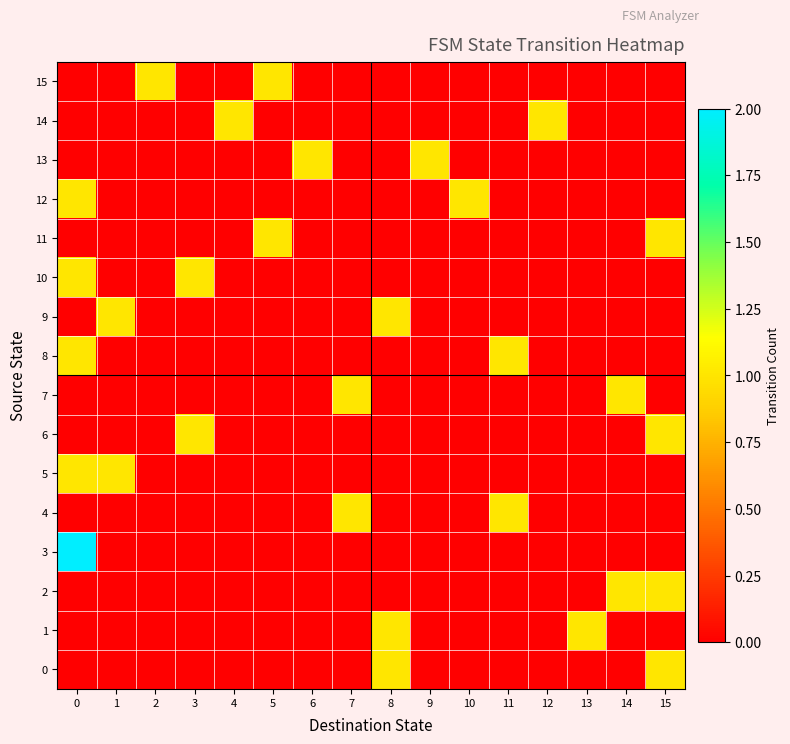

Reading left to right, what are all the values shown in this chart?

0: 0=0	1=0	2=0	3=0	4=0	5=0	6=0	7=0	8=1	9=0	10=0	11=0	12=0	13=0	14=0	15=1
1: 0=0	1=0	2=0	3=0	4=0	5=0	6=0	7=0	8=1	9=0	10=0	11=0	12=0	13=1	14=0	15=0
2: 0=0	1=0	2=0	3=0	4=0	5=0	6=0	7=0	8=0	9=0	10=0	11=0	12=0	13=0	14=1	15=1
3: 0=2	1=0	2=0	3=0	4=0	5=0	6=0	7=0	8=0	9=0	10=0	11=0	12=0	13=0	14=0	15=0
4: 0=0	1=0	2=0	3=0	4=0	5=0	6=0	7=1	8=0	9=0	10=0	11=1	12=0	13=0	14=0	15=0
5: 0=1	1=1	2=0	3=0	4=0	5=0	6=0	7=0	8=0	9=0	10=0	11=0	12=0	13=0	14=0	15=0
6: 0=0	1=0	2=0	3=1	4=0	5=0	6=0	7=0	8=0	9=0	10=0	11=0	12=0	13=0	14=0	15=1
7: 0=0	1=0	2=0	3=0	4=0	5=0	6=0	7=1	8=0	9=0	10=0	11=0	12=0	13=0	14=1	15=0
8: 0=1	1=0	2=0	3=0	4=0	5=0	6=0	7=0	8=0	9=0	10=0	11=1	12=0	13=0	14=0	15=0
9: 0=0	1=1	2=0	3=0	4=0	5=0	6=0	7=0	8=1	9=0	10=0	11=0	12=0	13=0	14=0	15=0
10: 0=1	1=0	2=0	3=1	4=0	5=0	6=0	7=0	8=0	9=0	10=0	11=0	12=0	13=0	14=0	15=0
11: 0=0	1=0	2=0	3=0	4=0	5=1	6=0	7=0	8=0	9=0	10=0	11=0	12=0	13=0	14=0	15=1
12: 0=1	1=0	2=0	3=0	4=0	5=0	6=0	7=0	8=0	9=0	10=1	11=0	12=0	13=0	14=0	15=0
13: 0=0	1=0	2=0	3=0	4=0	5=0	6=1	7=0	8=0	9=1	10=0	11=0	12=0	13=0	14=0	15=0
14: 0=0	1=0	2=0	3=0	4=1	5=0	6=0	7=0	8=0	9=0	10=0	11=0	12=1	13=0	14=0	15=0
15: 0=0	1=0	2=1	3=0	4=0	5=1	6=0	7=0	8=0	9=0	10=0	11=0	12=0	13=0	14=0	15=0